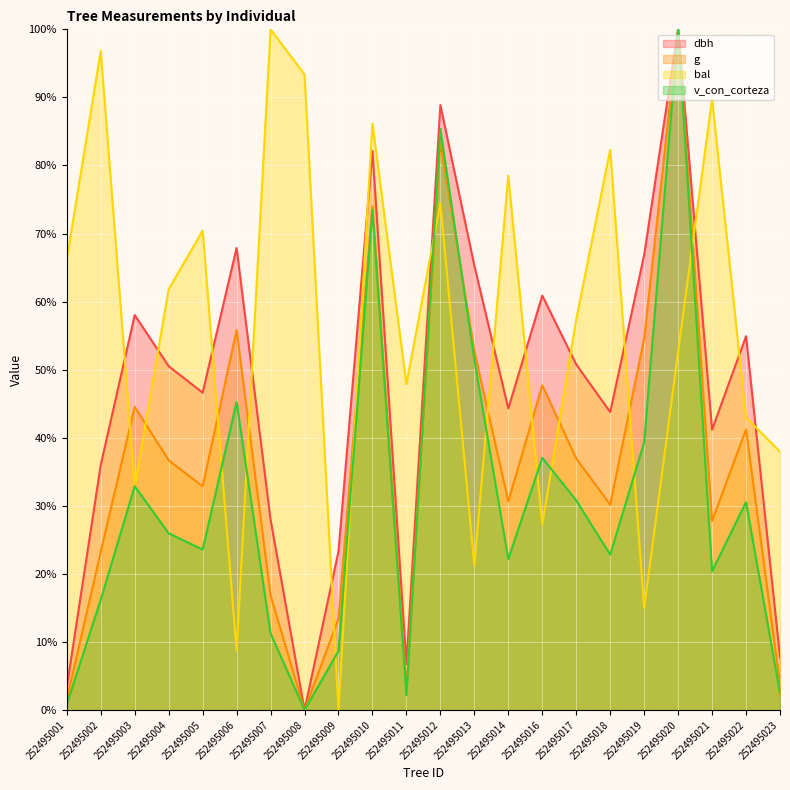

Which series changed the most between 252495004 and 252495012?

v_con_corteza